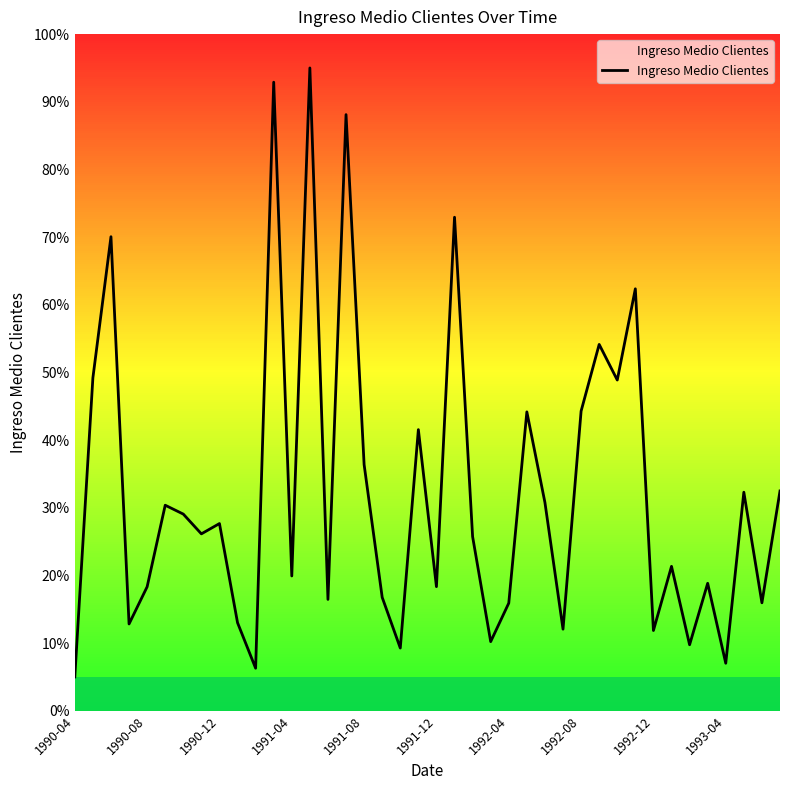

What is the smallest value displayed?

5.0